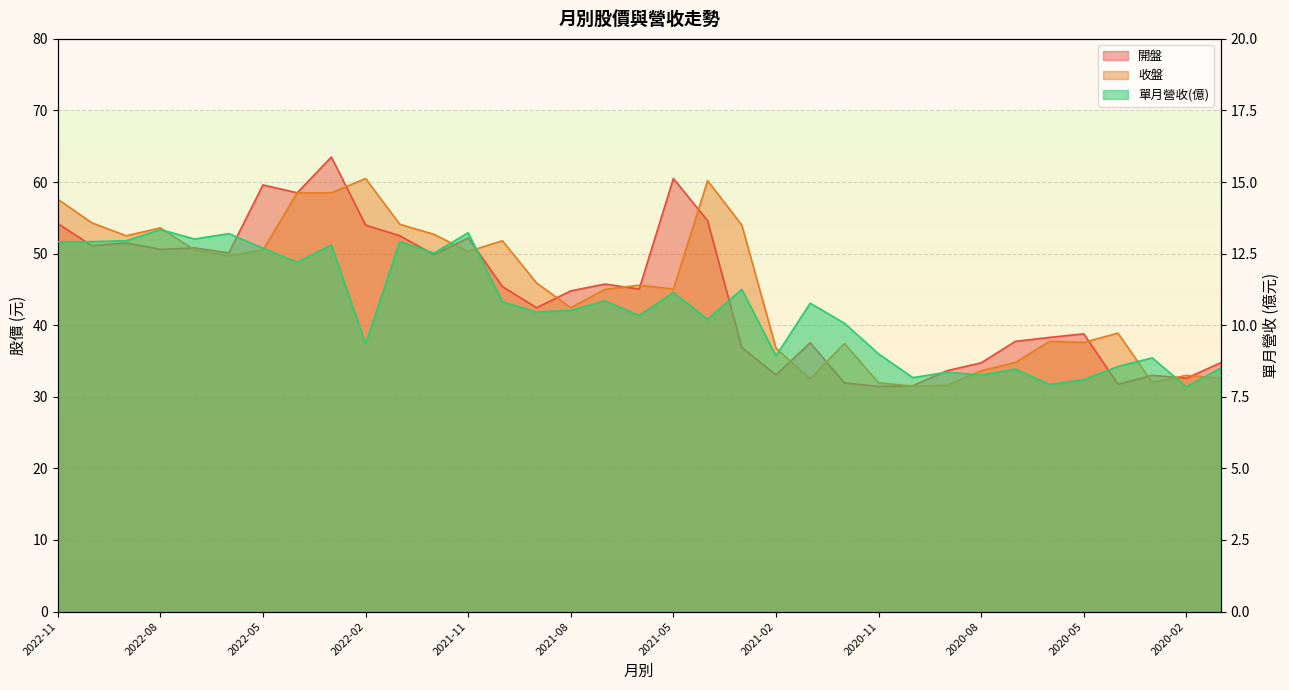

Is the value of 單月營收(億) at 2020-03 greater than the value of 收盤 at 2022-10?

No